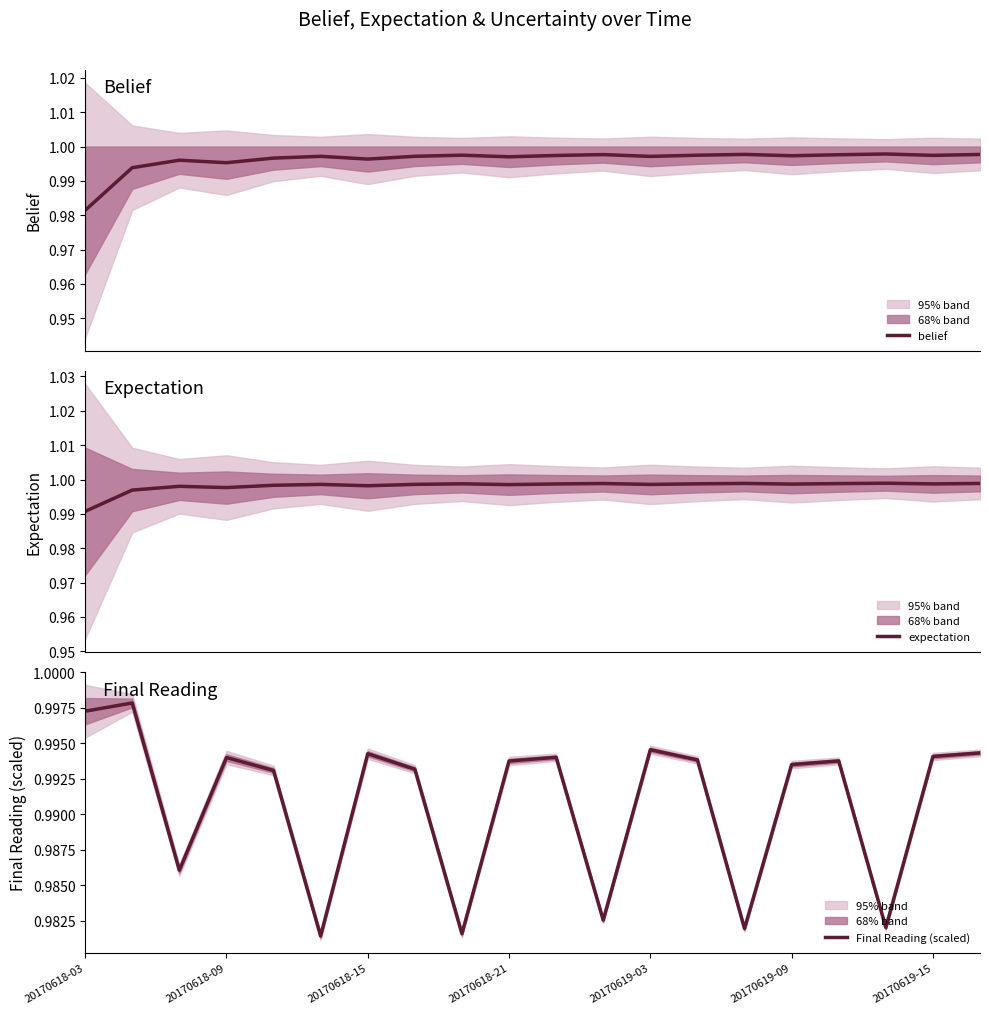

Rank the series by their maximum value, from highest to lowest.

expectation, belief, Final Reading (scaled)